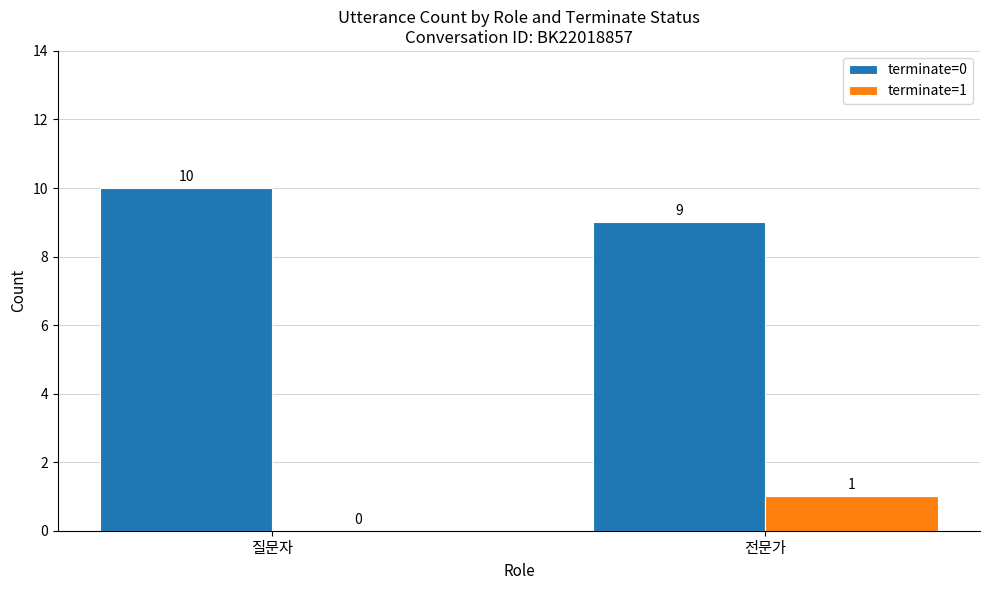

The value of terminate=1 at 전문가 is 2. True or false?

False